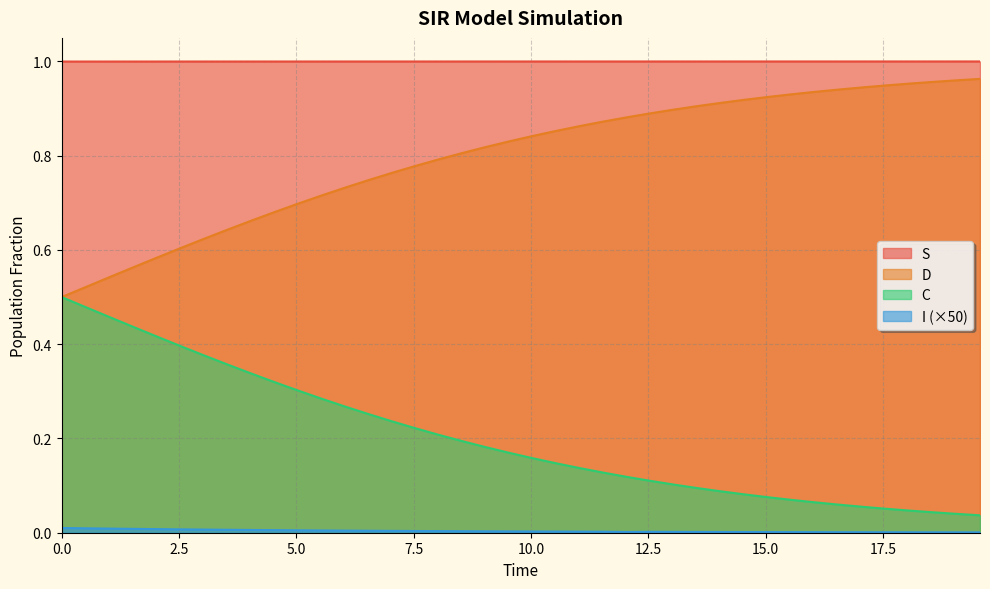

Count the number of data series in this chart.

4